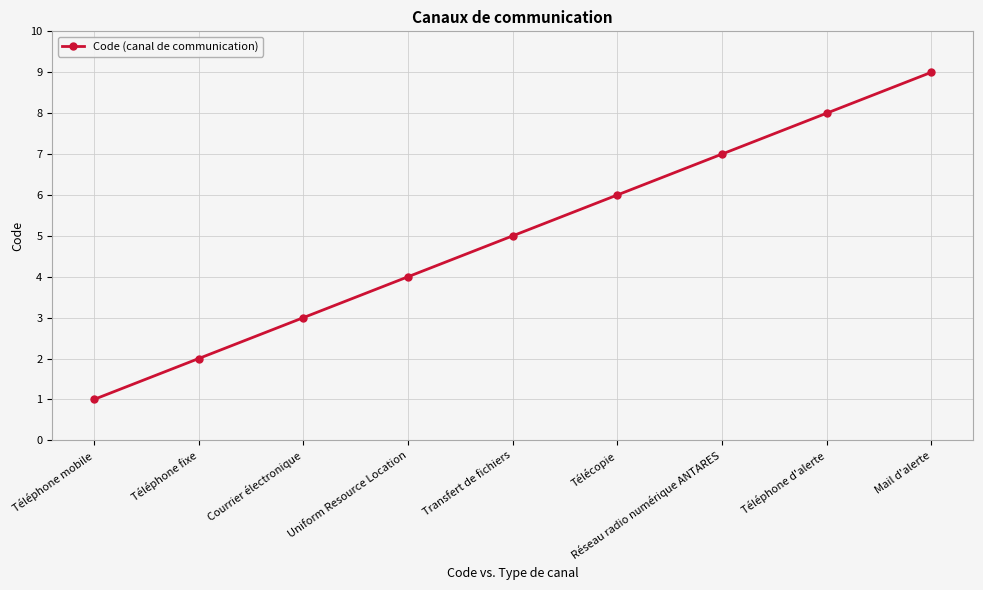

Does the chart display data point markers on the line(s)?

Yes